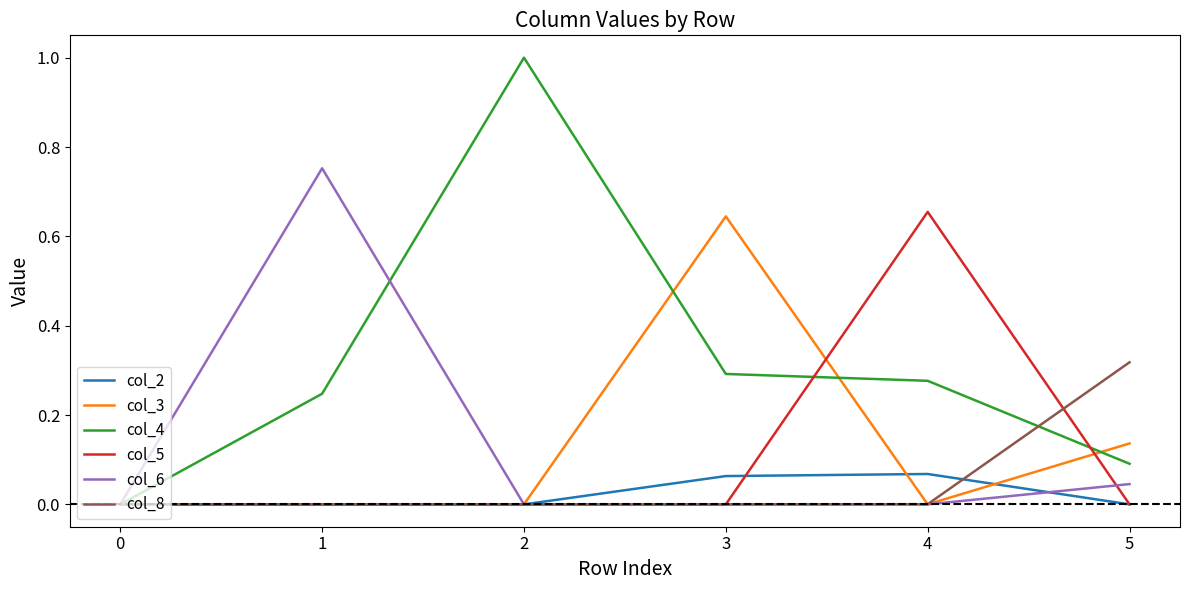

Is it true that col_6 equals 1.1 at 1?

False